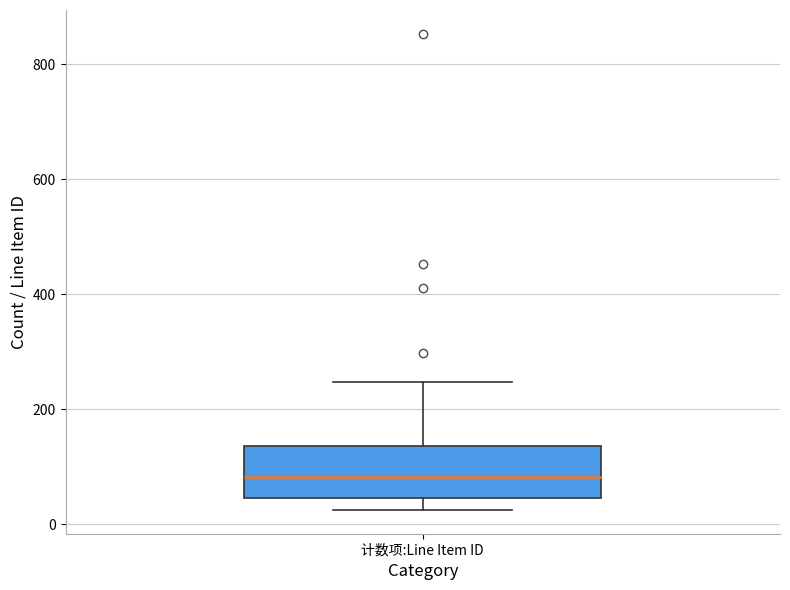

Transcribe this box plot: give where the median line is, the range the box spans, and where the two whiskers end, as read against the y-axis. The values are not printed on the chart, so give them approximately, as read against the axis.

median 80, box 40 to 140, whiskers 20 to 240